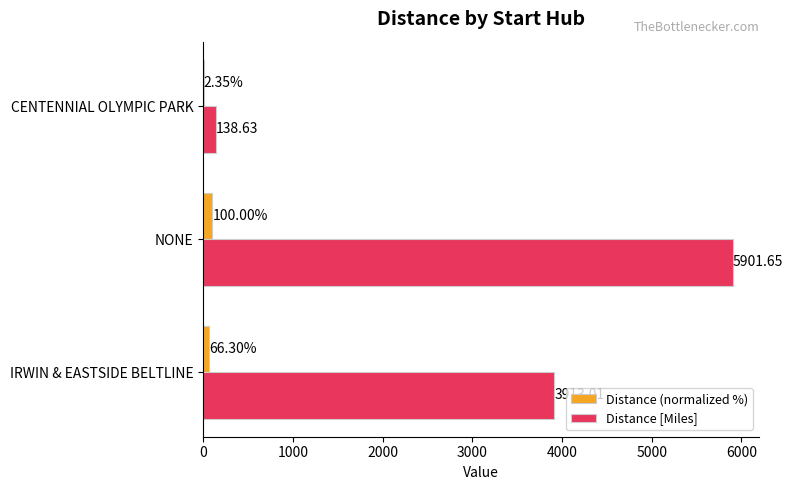

At which label is Distance [Miles] closest to 3020?

IRWIN & EASTSIDE BELTLINE